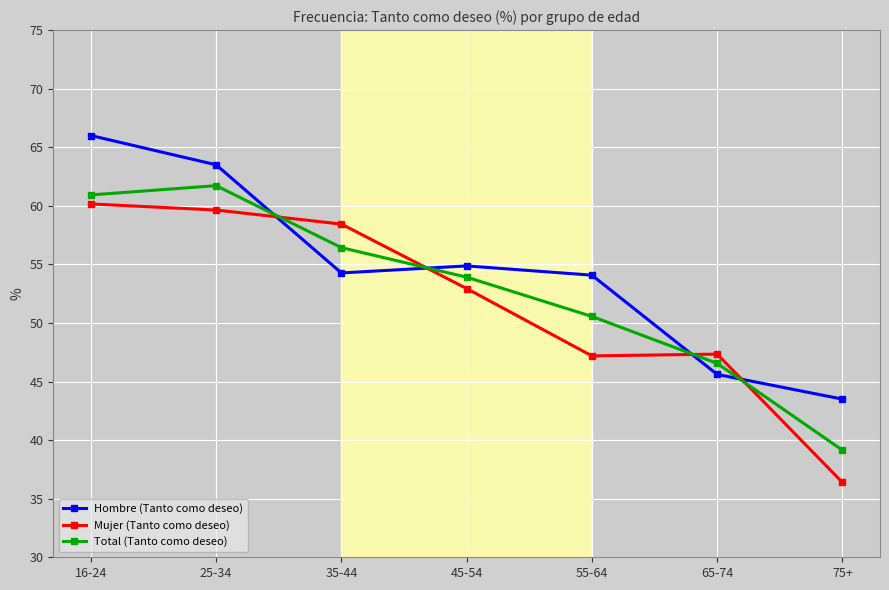

Which series changed the most between 16-24 and 55-64?

Mujer (Tanto como deseo)